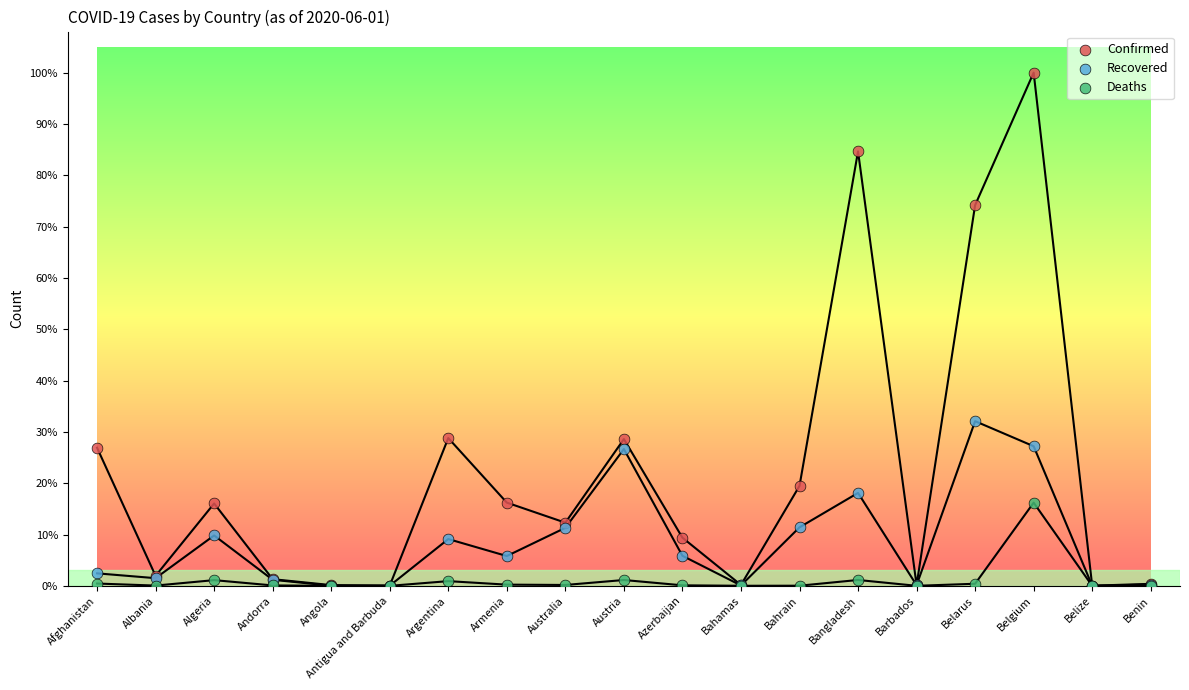

Which series reaches the maximum Y coordinate?

Confirmed